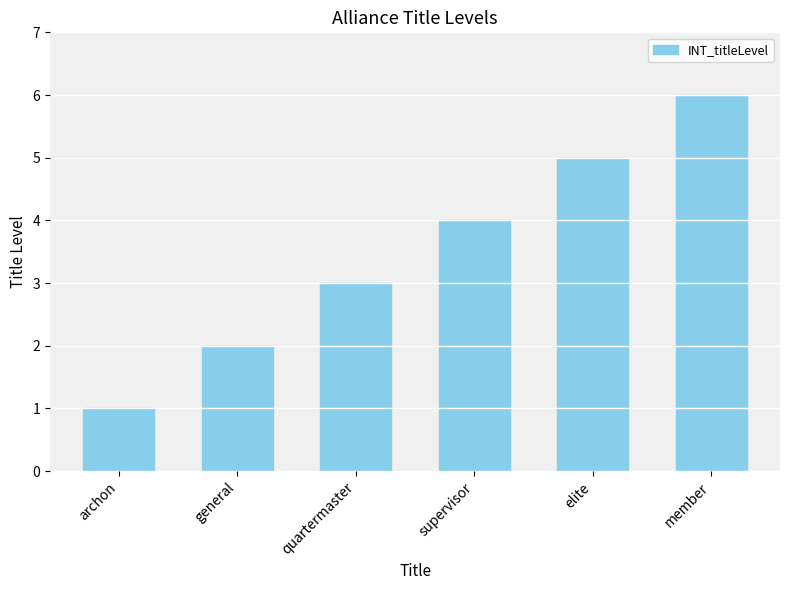

The value at elite is 7. True or false?

False